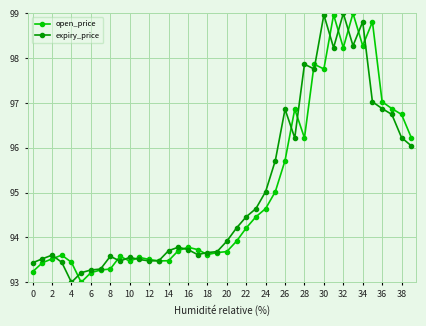

What is the average value of the open_price series?

95.0